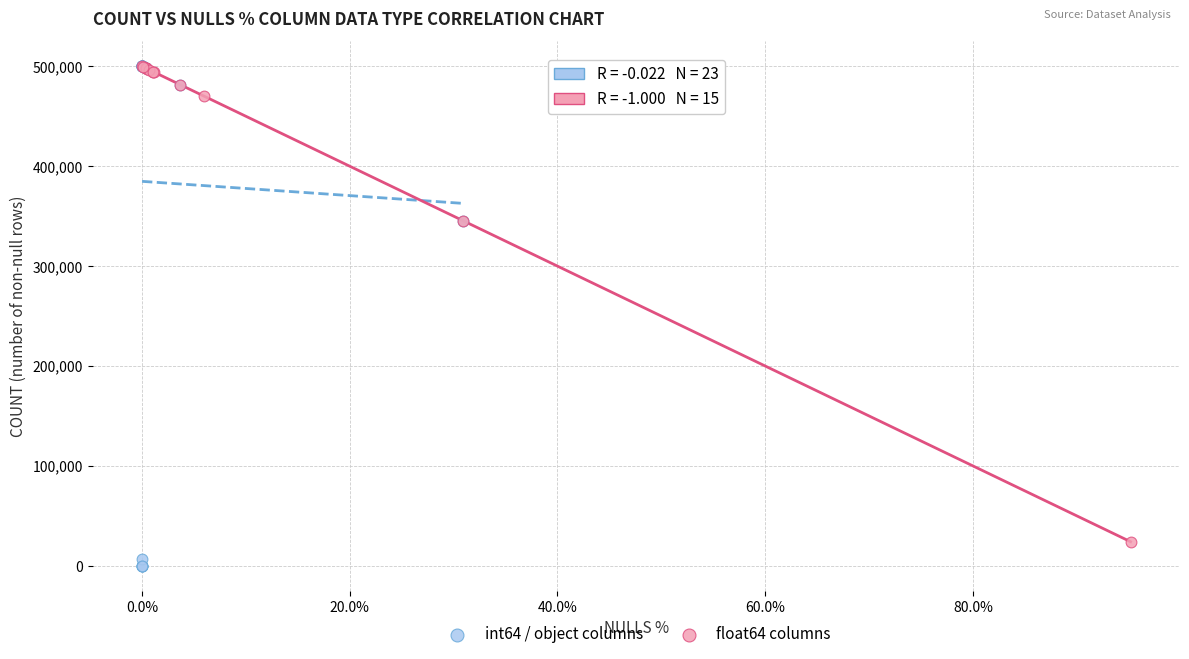

Which series has the widest spread of Y values?

int64 / object columns